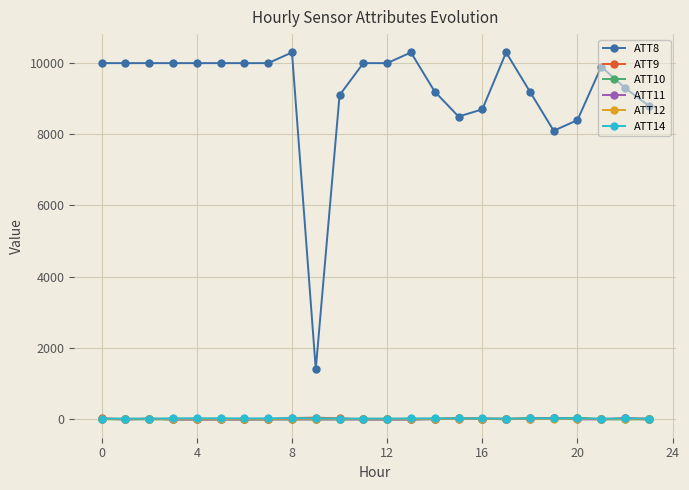

What are all the series names shown in the legend?

ATT8, ATT9, ATT10, ATT11, ATT12, ATT14